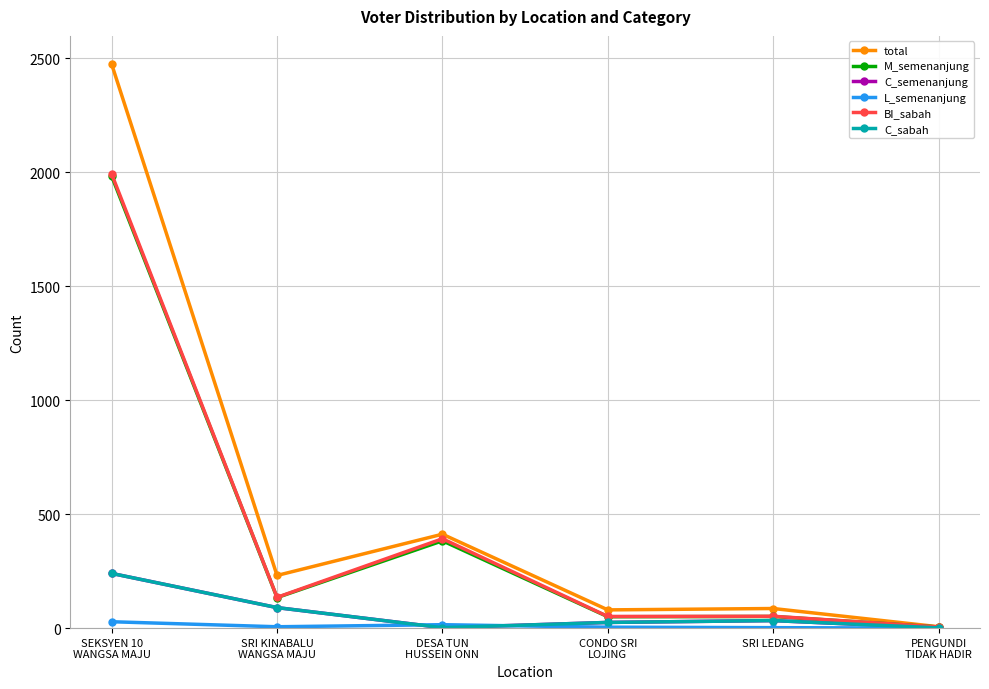

At which label does BI_sabah first exceed 135?

SEKSYEN 10
WANGSA MAJU